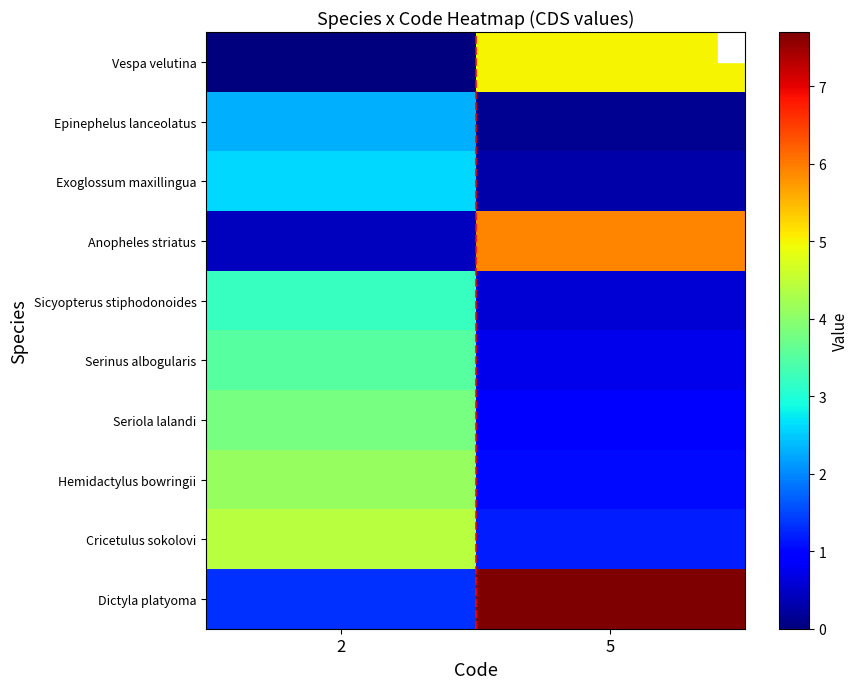

Which category has the highest value across all series?

5